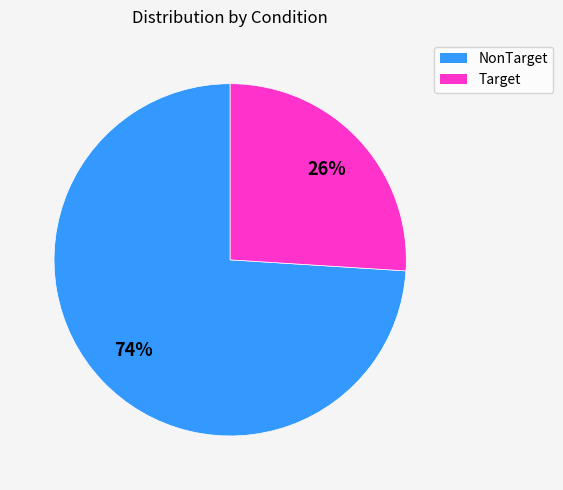

Is the sum of Target and NonTarget greater than half?

Yes